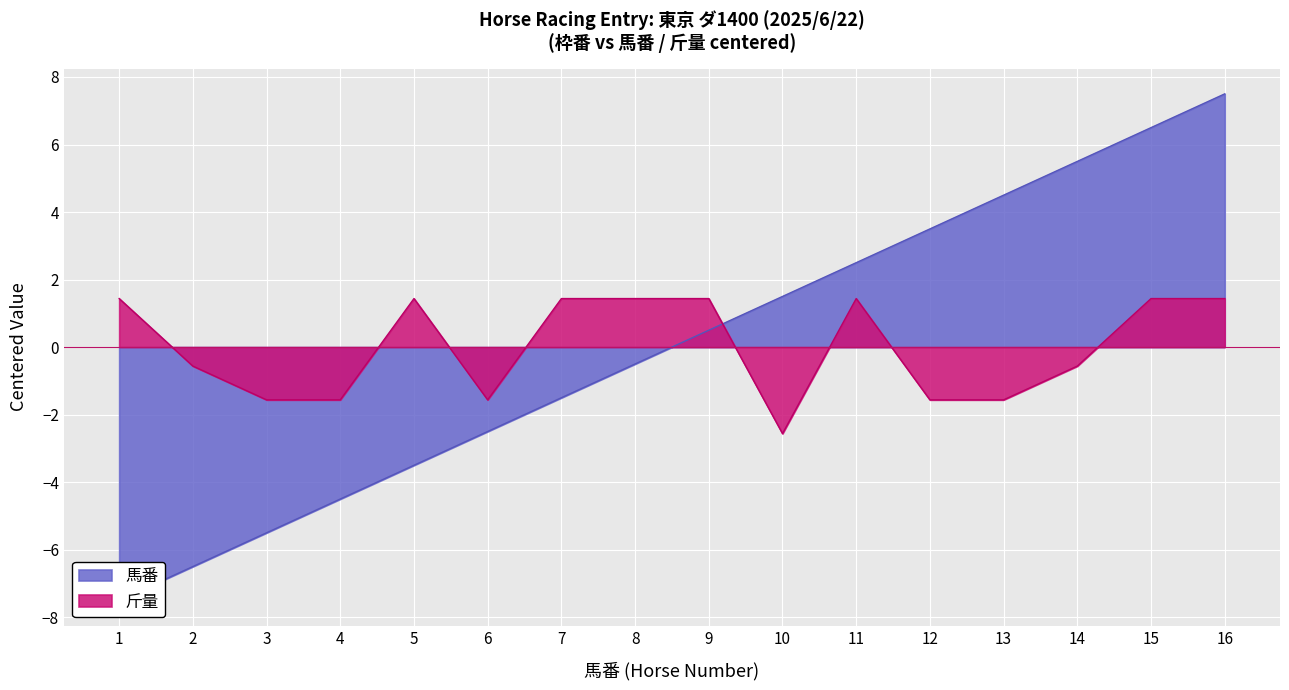

Where is the first local maximum for 斤量?

5